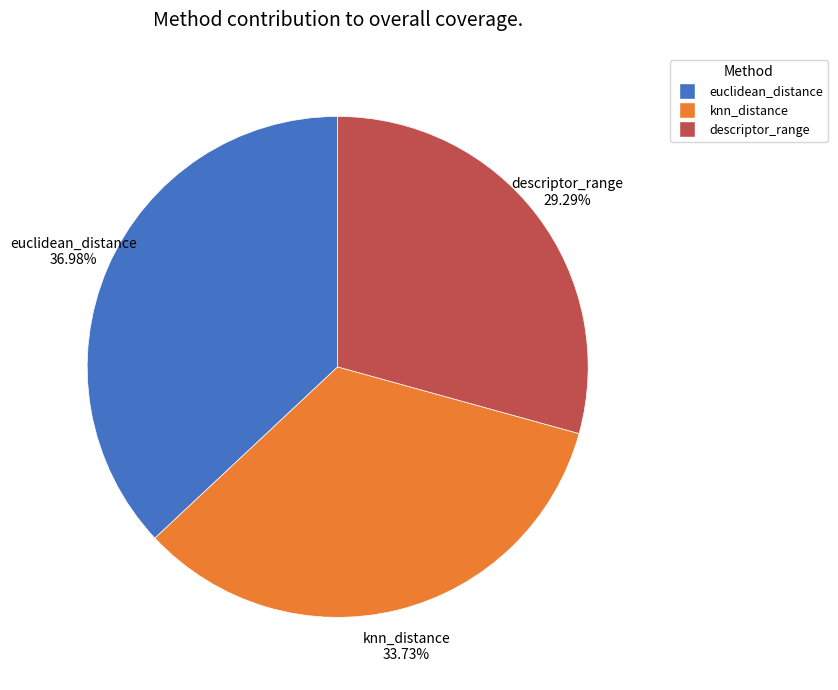

What percentage is the euclidean_distance slice, to the nearest percent?

37%